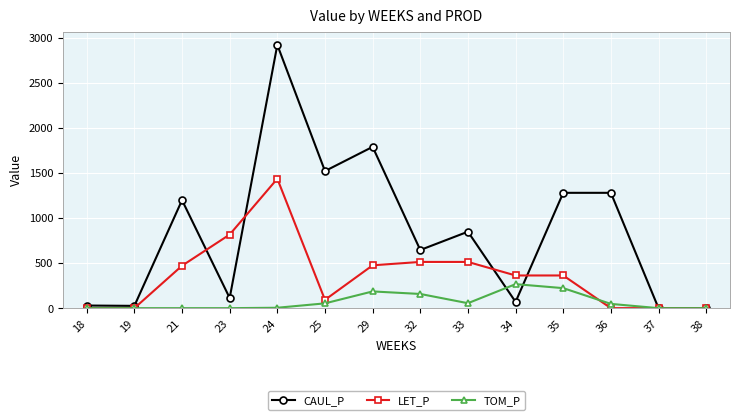

What is the spread (max minus min) of values at 21?

1198.4